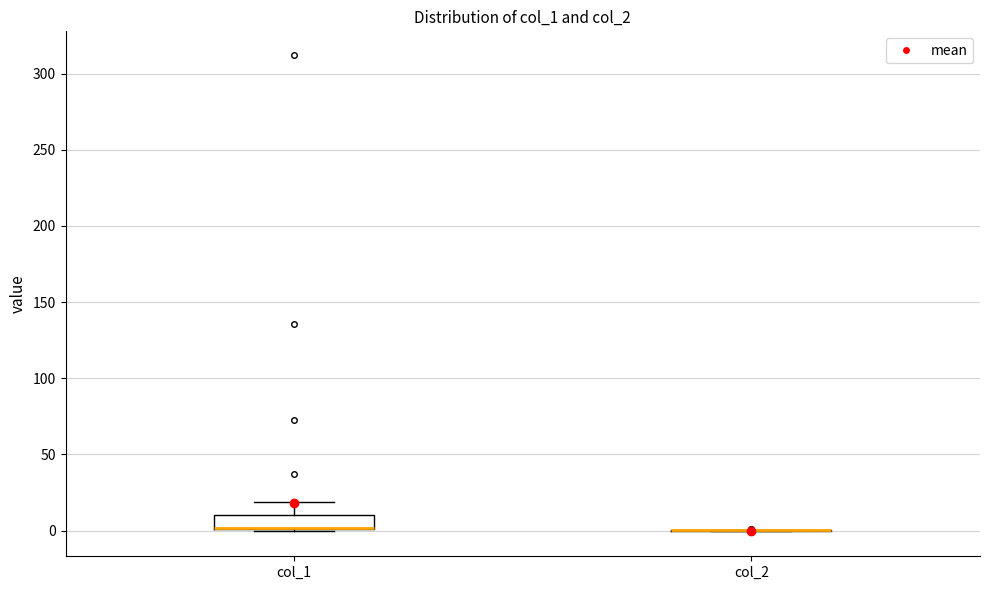

Comparing the boxes themselves (not the whiskers), which one is the tallest?

col_1